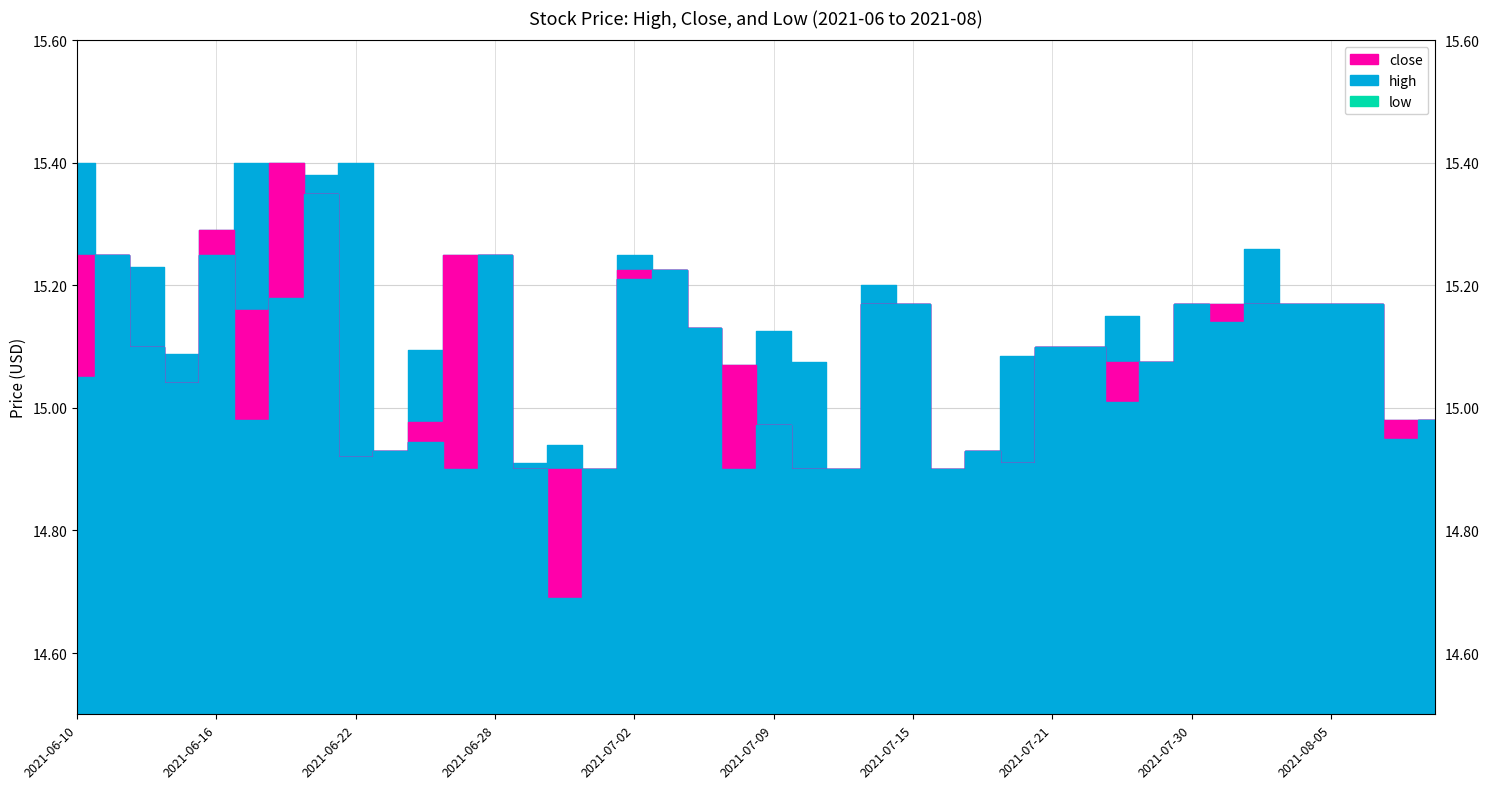

What value does the high series have at 2021-06-22?

15.4